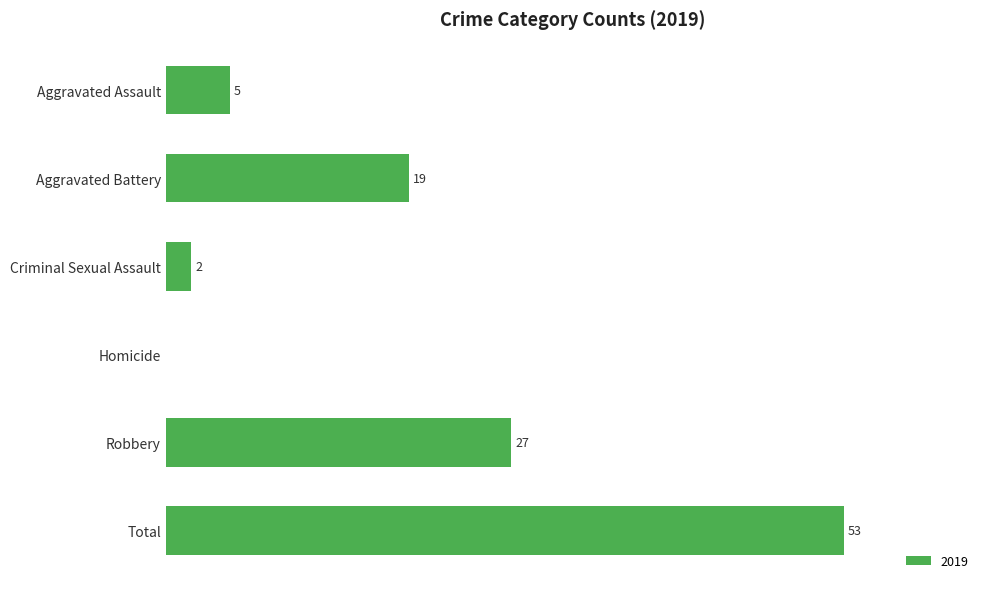

Are the bars horizontal?

Yes